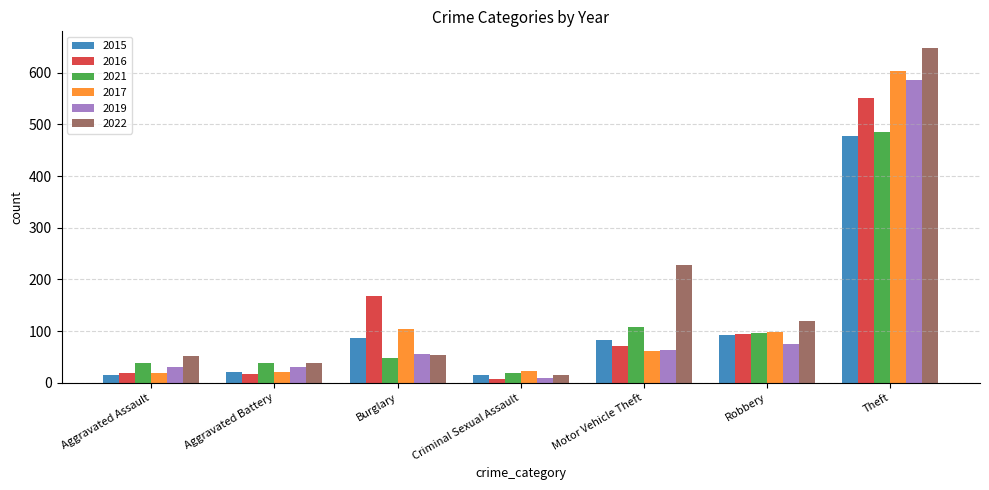

What is the spread (max minus min) of values at Motor Vehicle Theft?

165